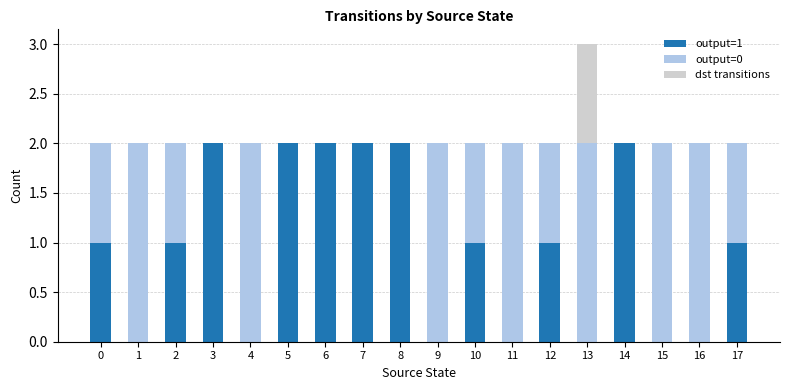

True or false: output=1 has a value of 1 at 17.

True